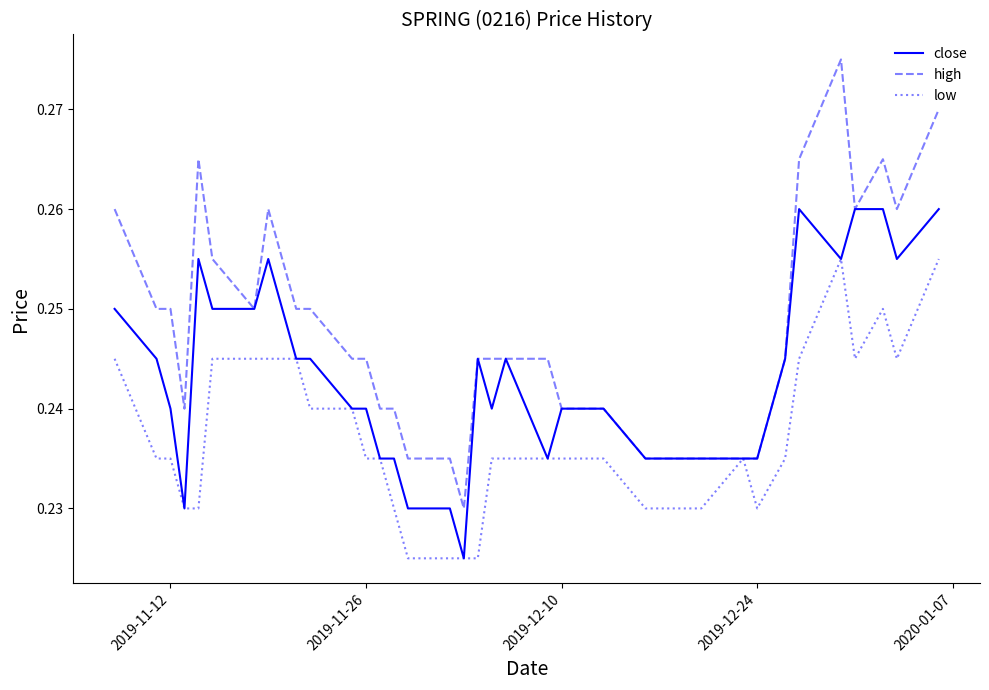

Which series has the largest range (max minus min)?

high